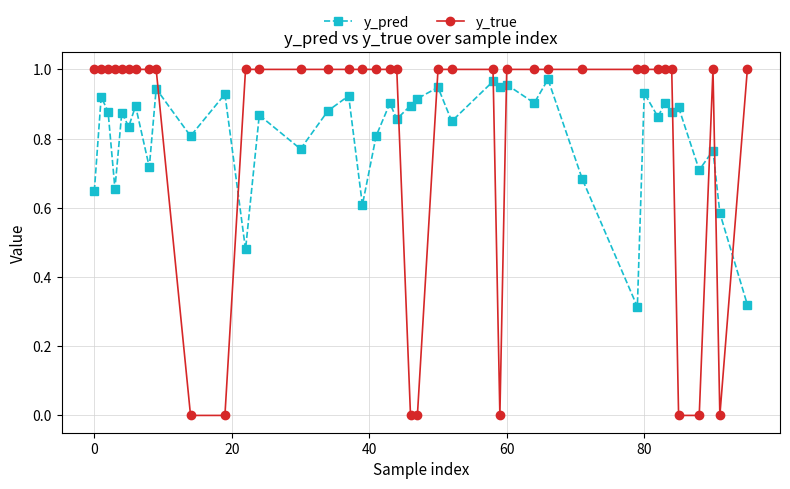

How many times do y_true and y_pred cross each other?

10